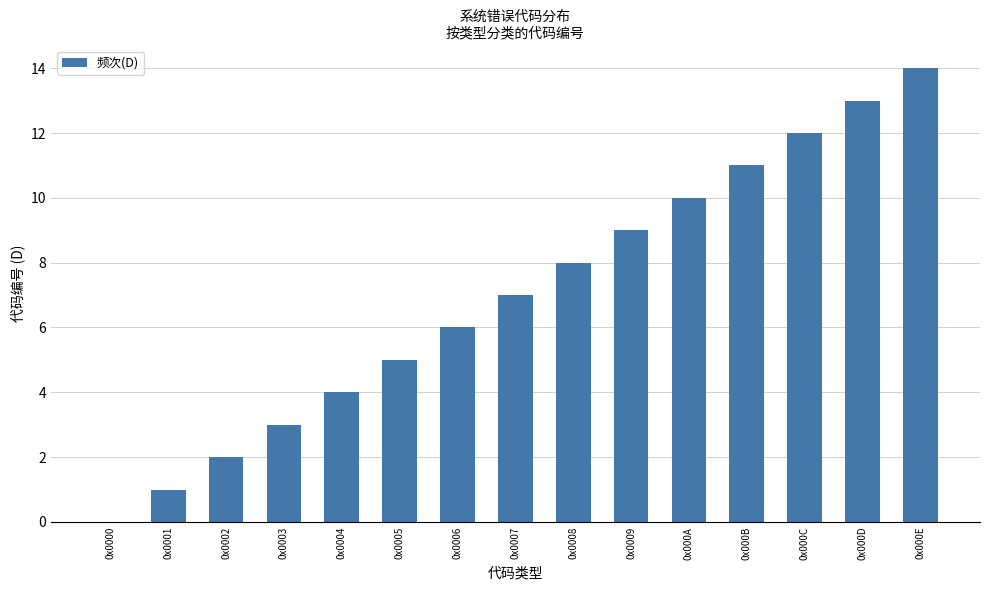

What is the change in value from 0x000A to 0x000E?

+4